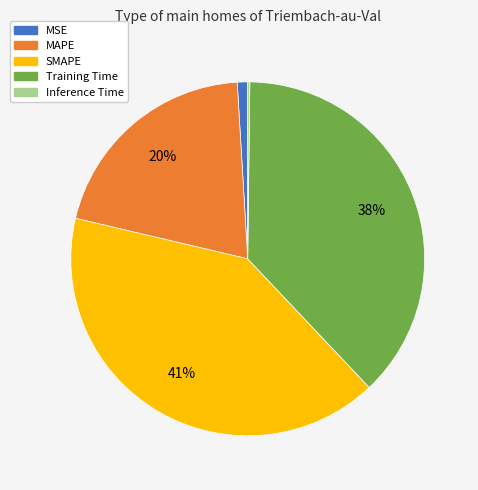

Does MSE account for over 50% of the chart?

No